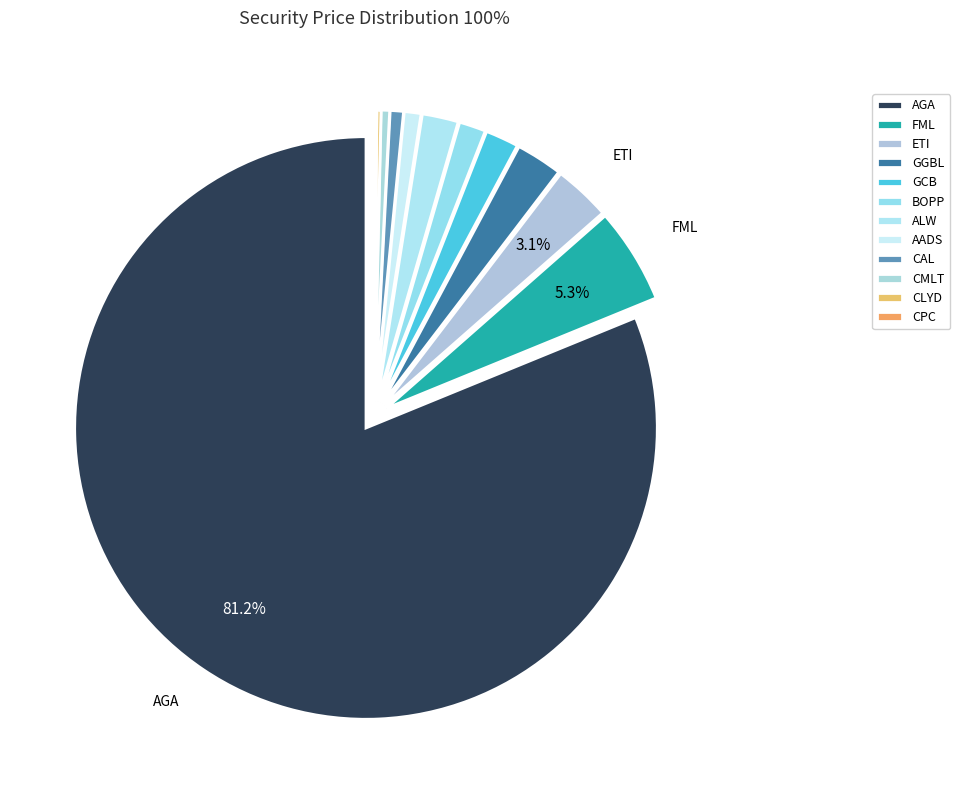

To the nearest percent, what is the average slice percentage?

8%